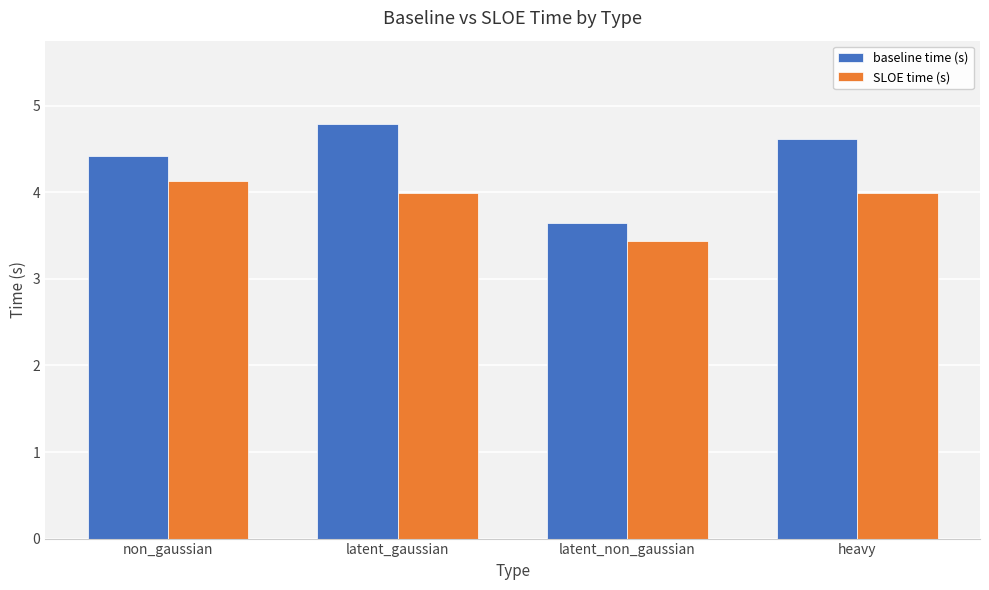

Rank the series at heavy from lowest to highest value.

SLOE time (s), baseline time (s)